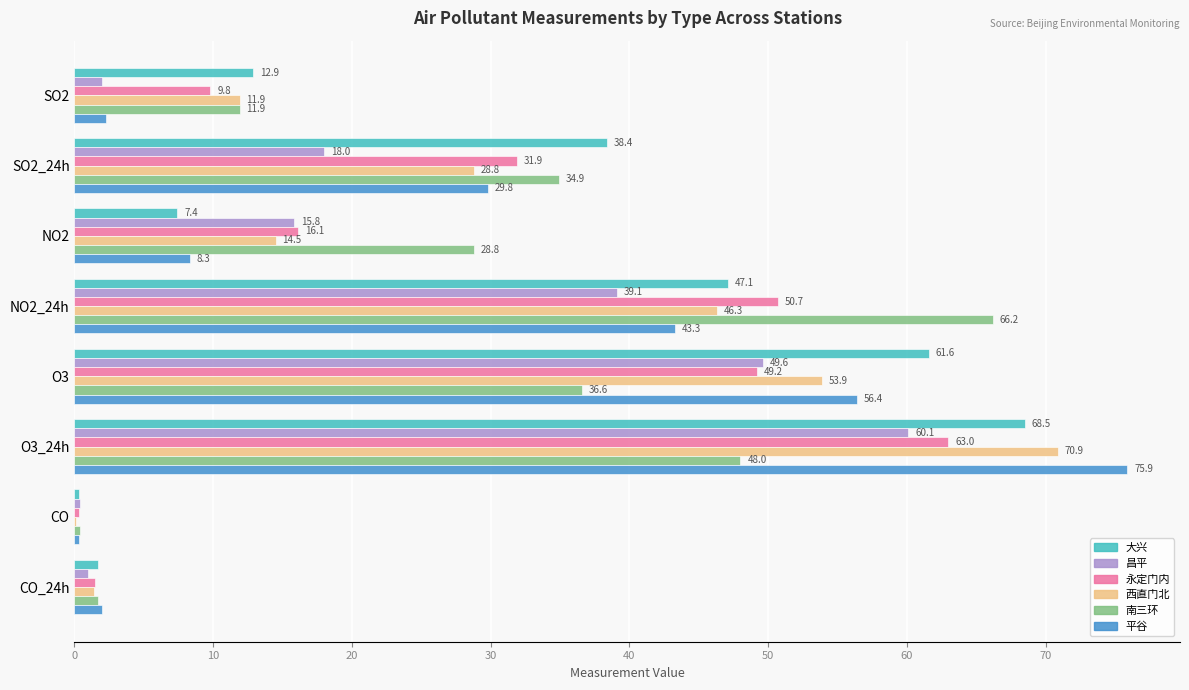

What is the sum of all 昌平 values?

186.0